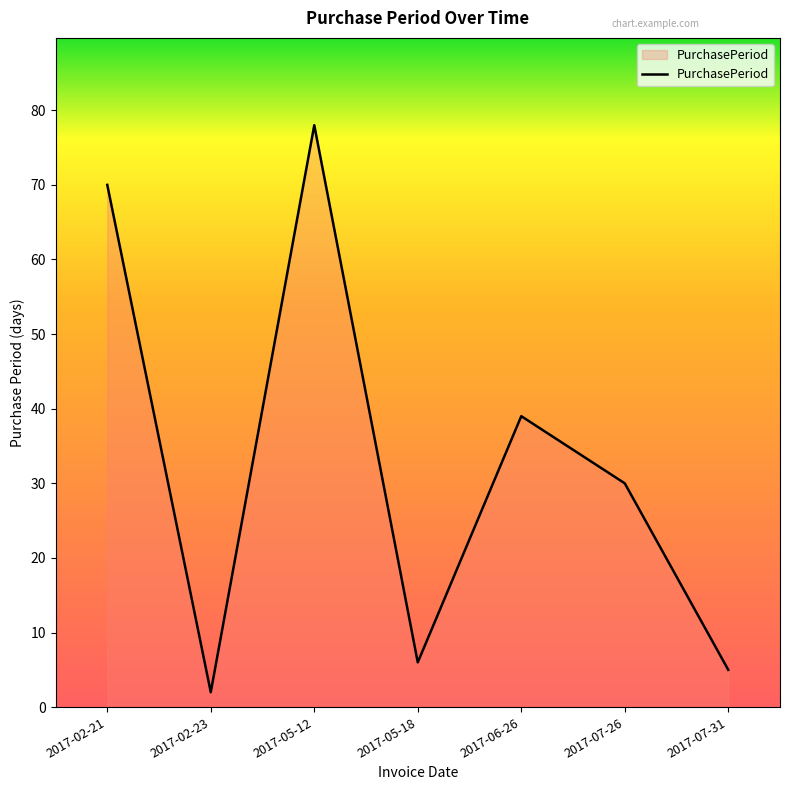

What is the maximum value shown in the chart?

78